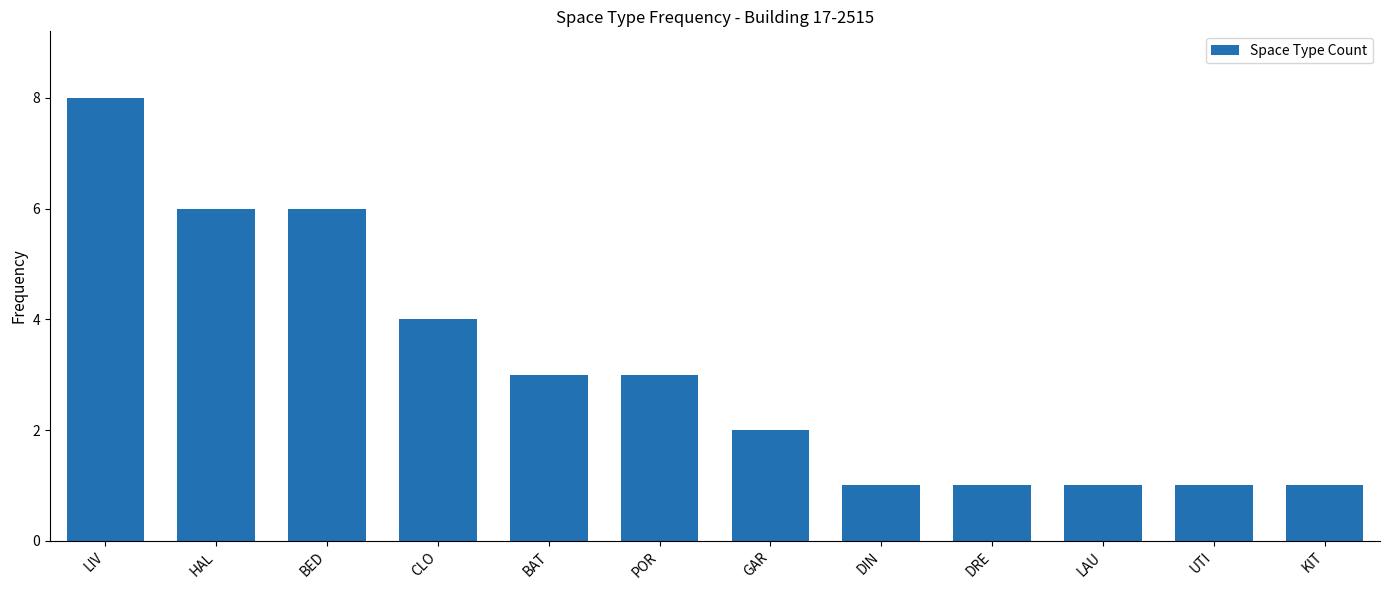

What is the average value?

3